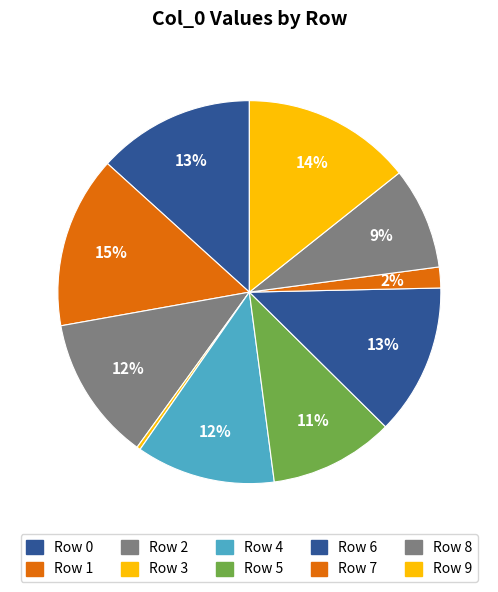

Which category has the biggest portion of the pie?

Row 1